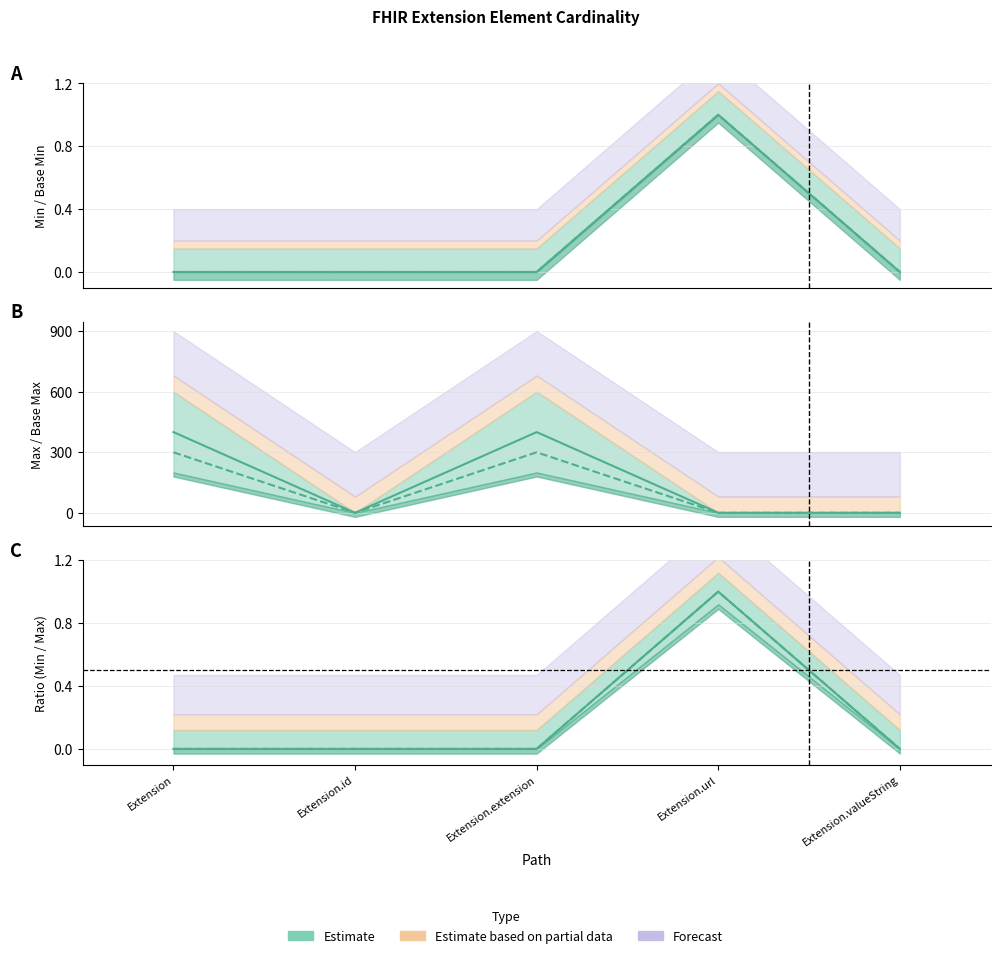

What is the greatest value displayed?

399.6